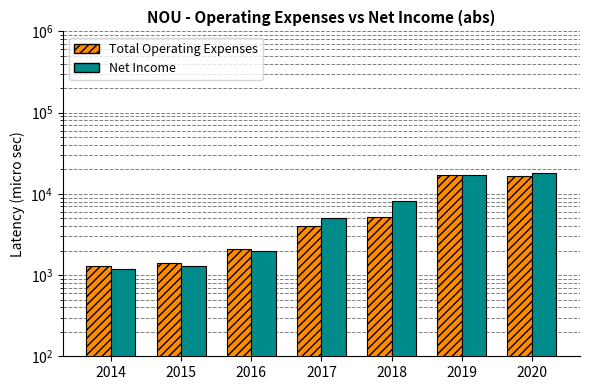

How many groups of bars are there?

7